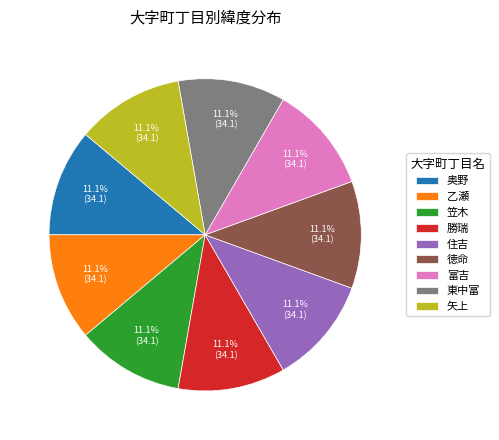

To the nearest percent, what percentage of the pie is 矢上?

11%